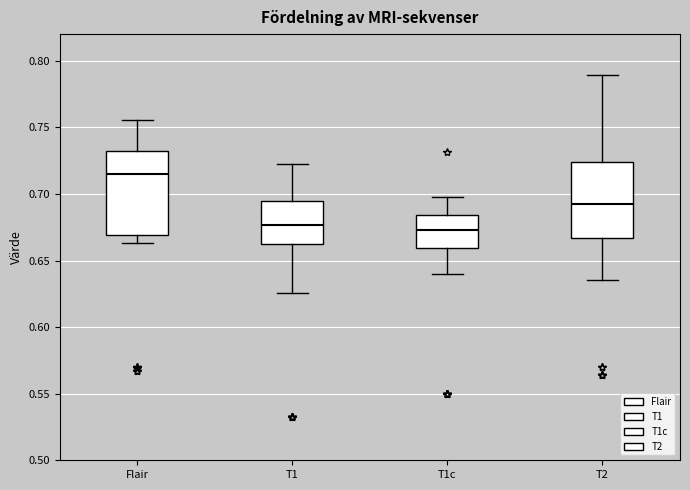

Comparing the boxes themselves (not the whiskers), which one is the tallest?

Flair